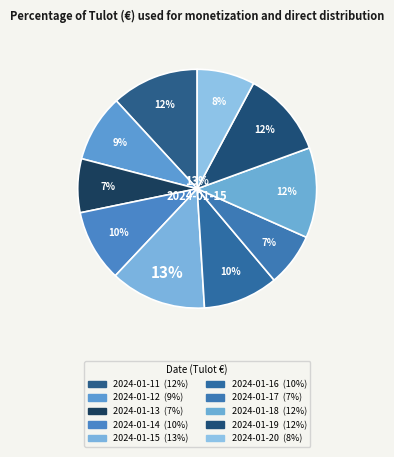

To the nearest percent, what percentage of the pie is 2024-01-17?

7%